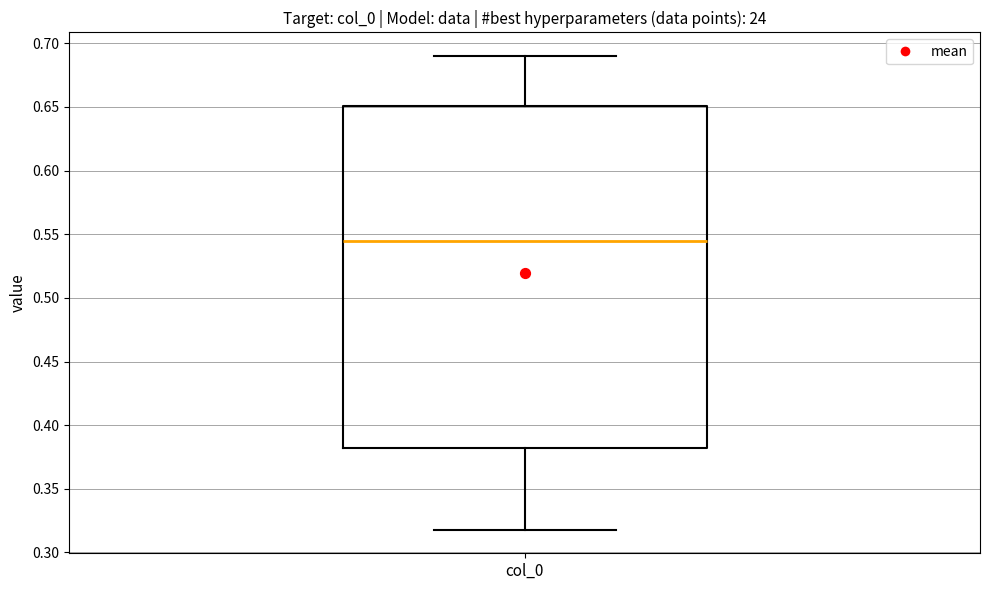

Transcribe this box plot: give where the median line is, the range the box spans, and where the two whiskers end, as read against the y-axis. The values are not printed on the chart, so give them approximately, as read against the axis.

median 0.545, box 0.380 to 0.650, whiskers 0.320 to 0.690